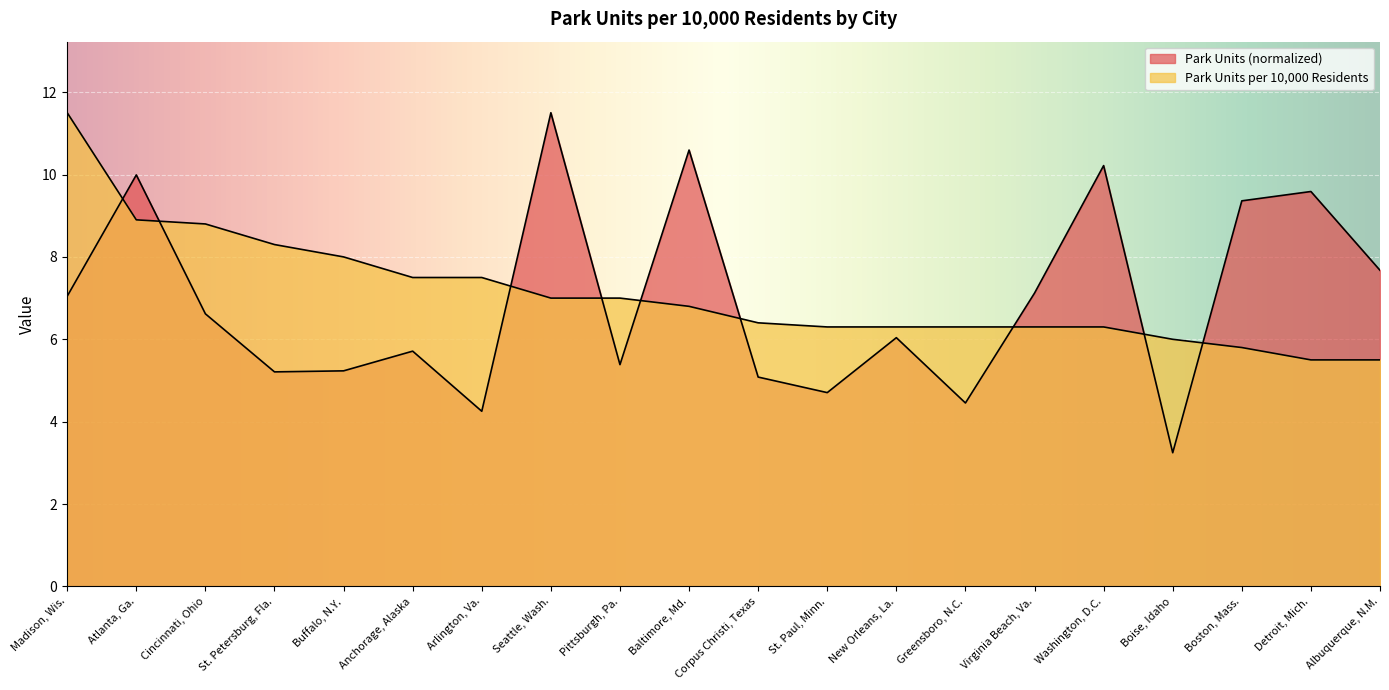

What is the value of the Park Units point at the 1st from the left?

7.0